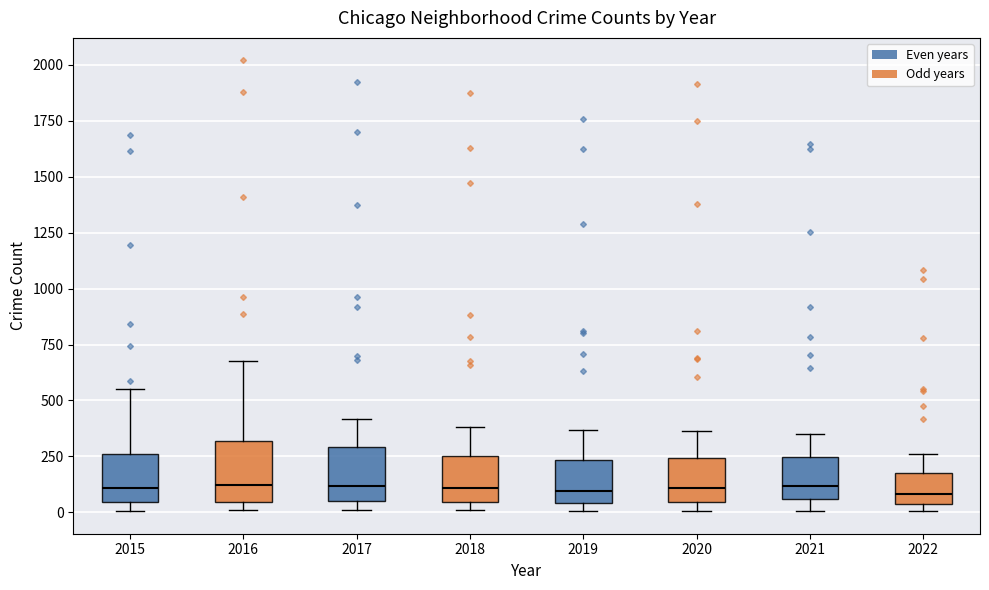

Where is the upper edge of the box at x = 2018 on the y-axis? The values are not printed on the chart, so give them approximately, as read against the axis.

250